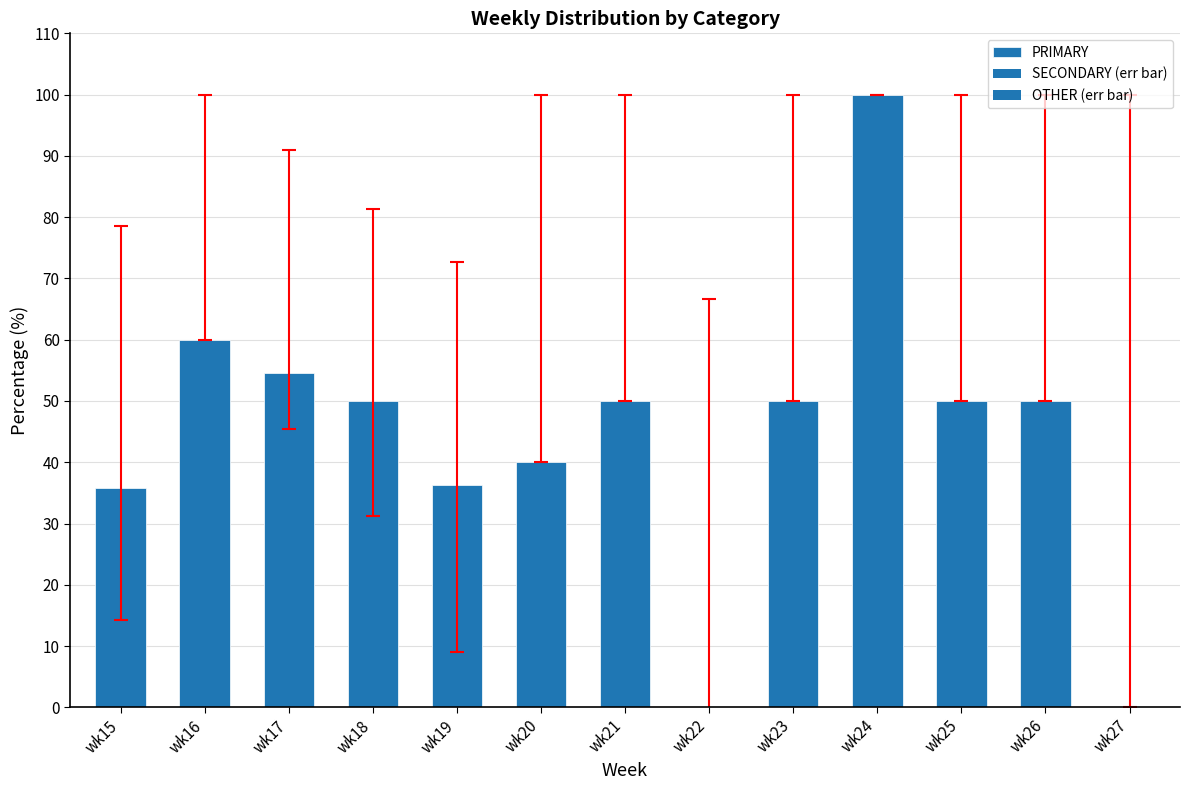

Reading left to right, transcribe all the data shown in this chart.

35.7	60.0	54.5	50.0	36.4	40.0	50.0	0.0	50.0	100.0	50.0	50.0	0.0